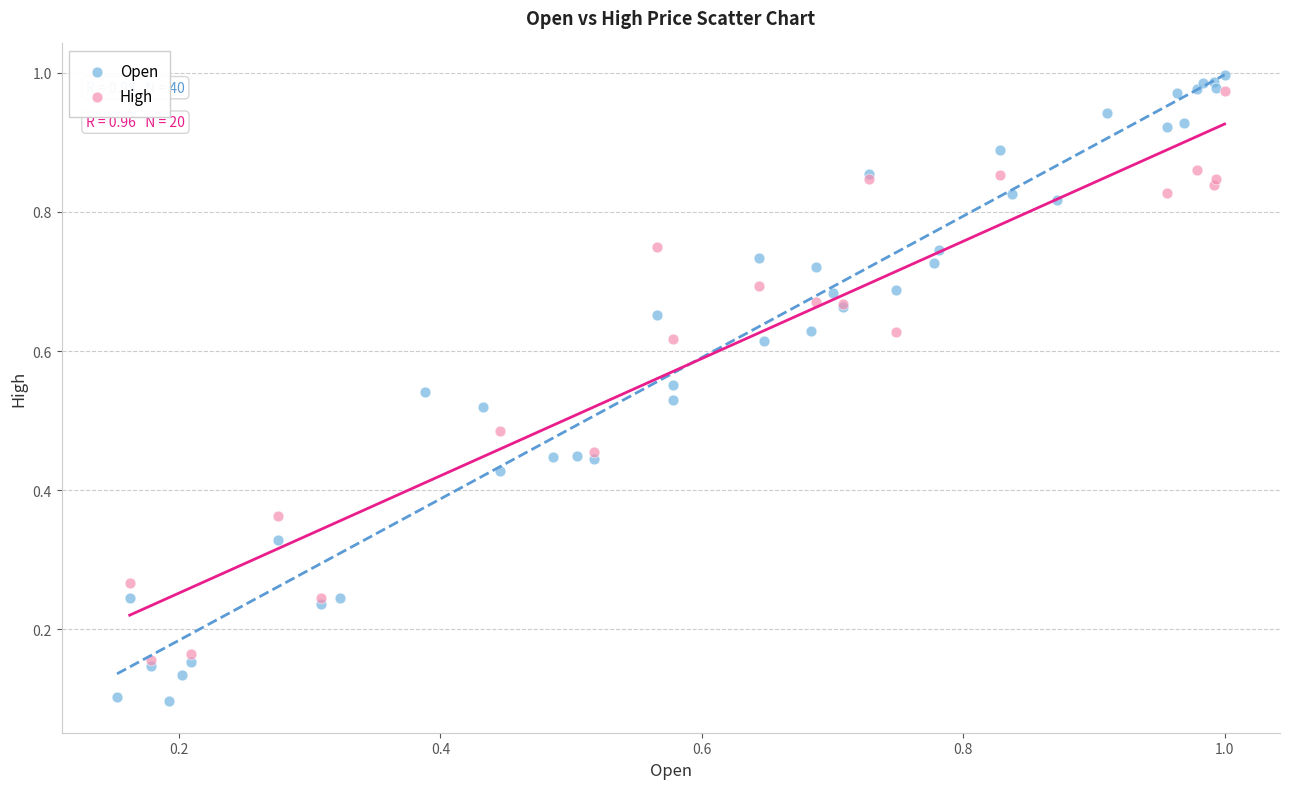

Which series reaches the minimum Y coordinate?

Open